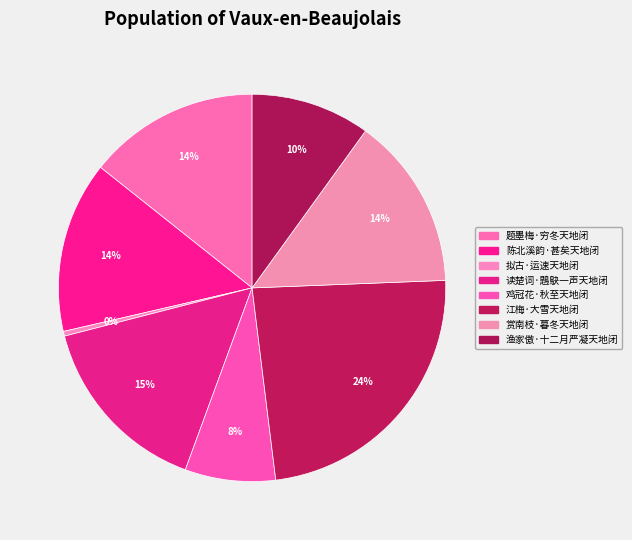

Count the number of slices in the pie.

8